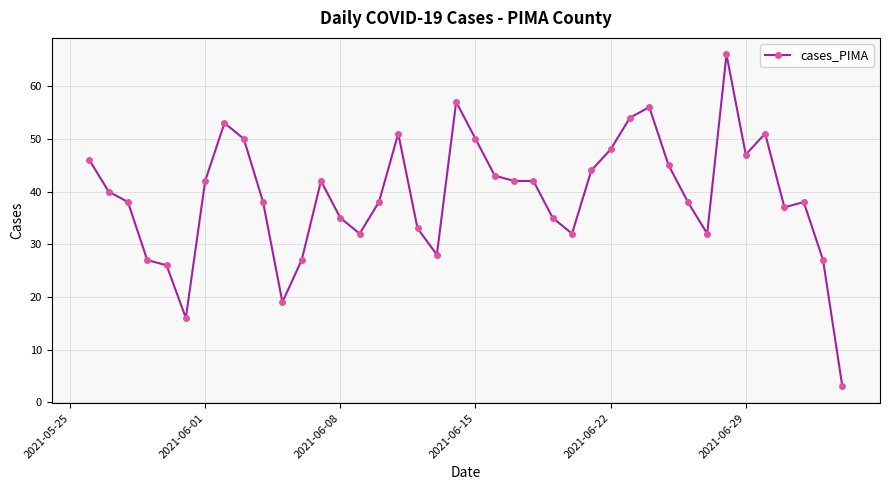

What is the average value?

39